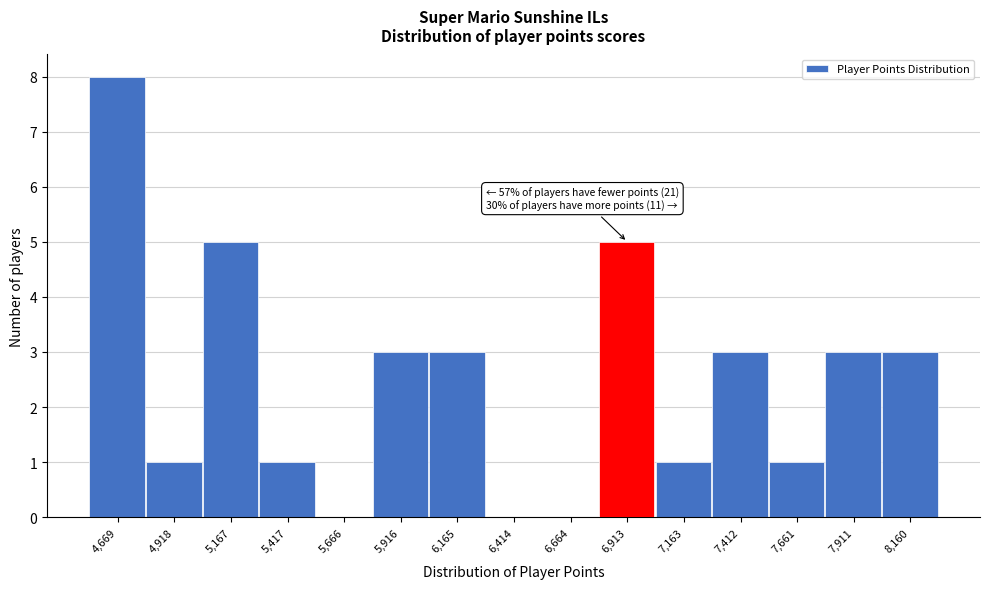

Reading left to right, extract all data points from this chart.

4,669=8	4,918=1	5,167=5	5,417=1	5,666=0	5,916=3	6,165=3	6,414=0	6,664=0	6,913=5	7,163=1	7,412=3	7,661=1	7,911=3	8,160=3